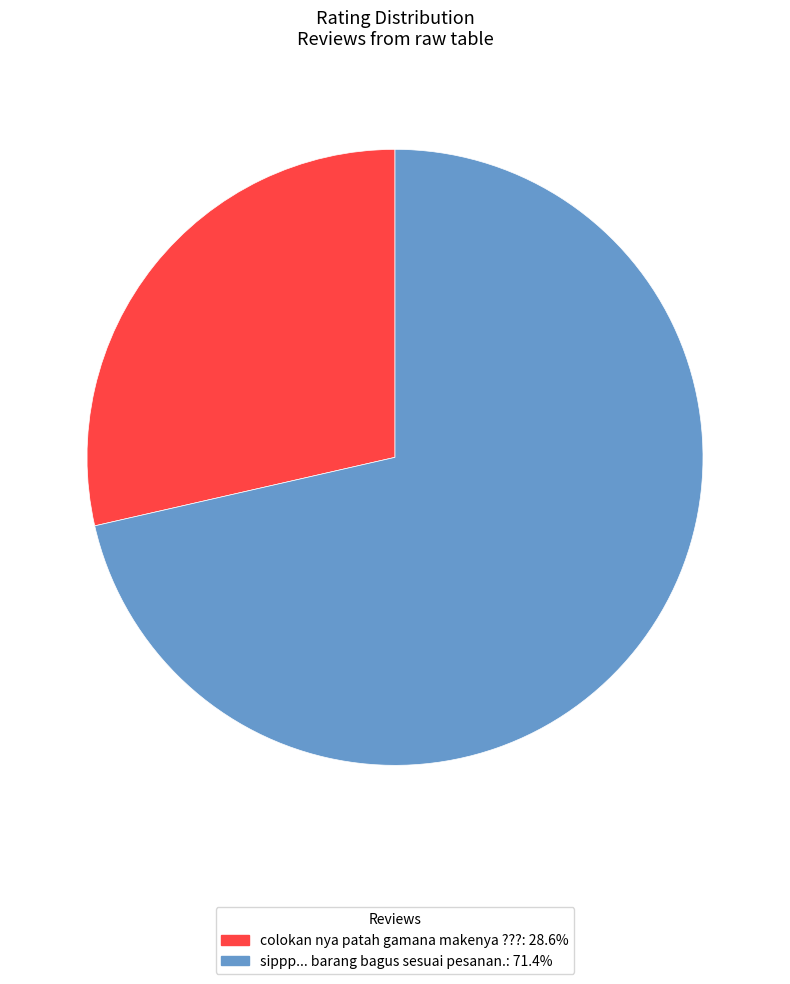

Does colokan nya patah gamana makenya ??? account for over 50% of the chart?

No